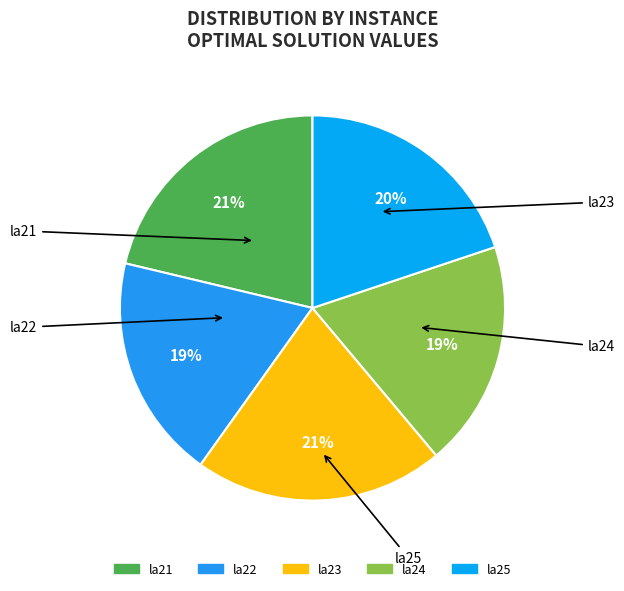

True or false: la22 accounts for 28% of the total.

False